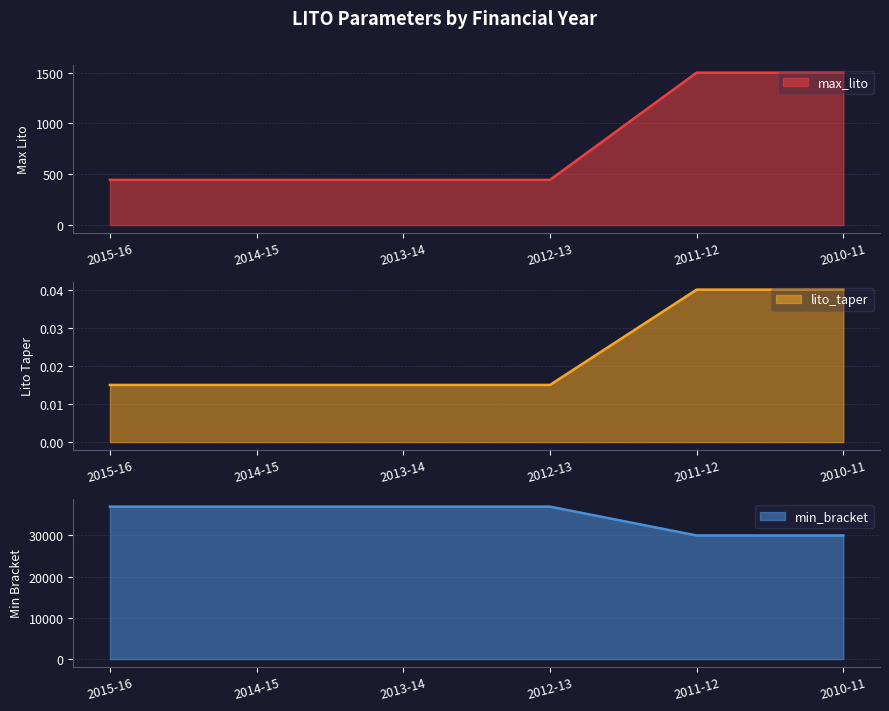

What is the difference between the second highest and minimum values in the lito_taper series?

7000.0